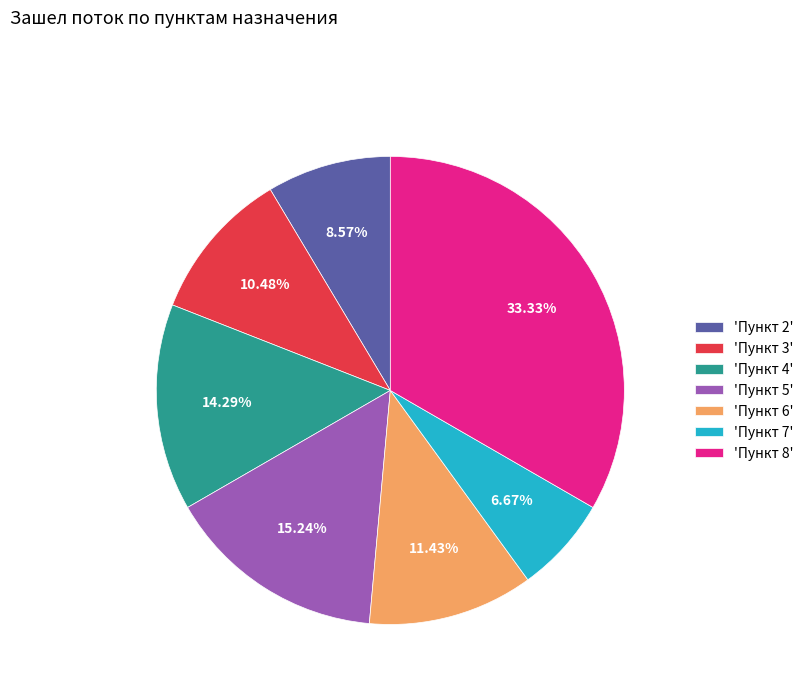

Is there a majority slice in this chart?

No